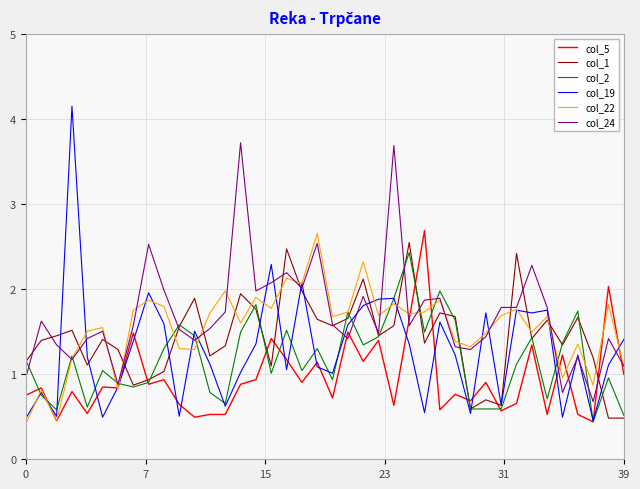

How many categories are shown in the chart?

40